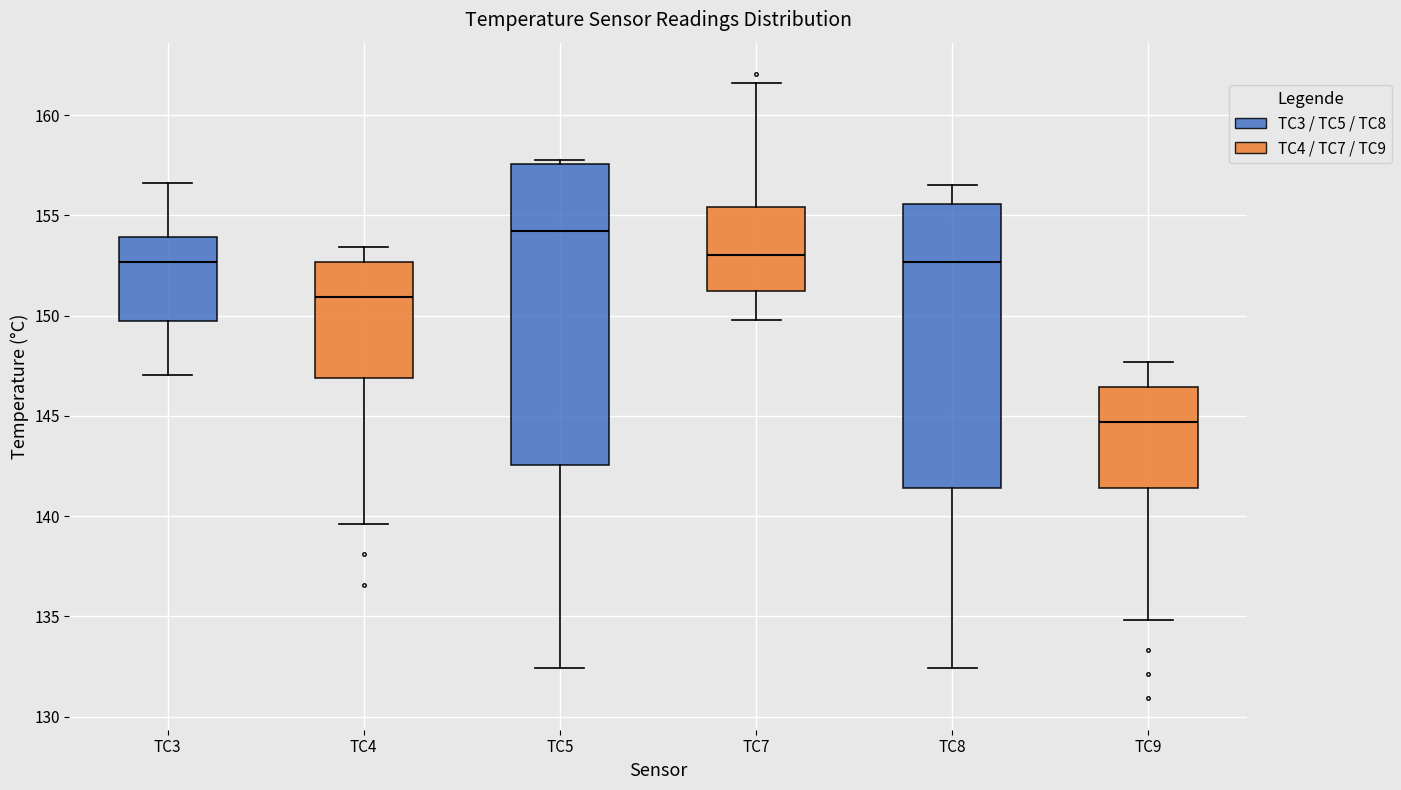

Where is the upper edge of the box for TC5 on the y-axis? The values are not printed on the chart, so give them approximately, as read against the axis.

157.5